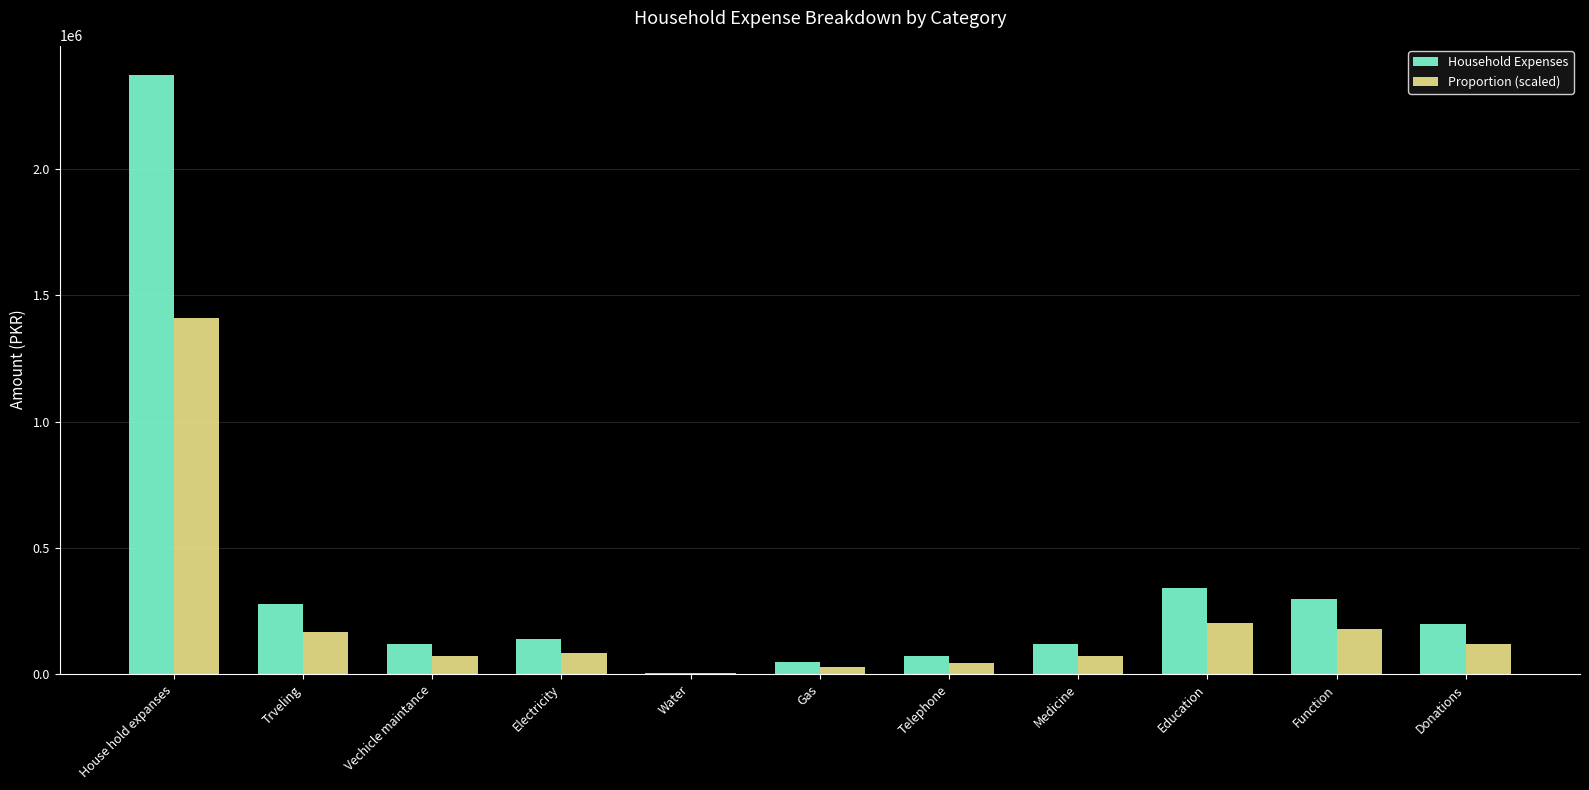

What is the sum of all Household Expenses values?

3999277.6